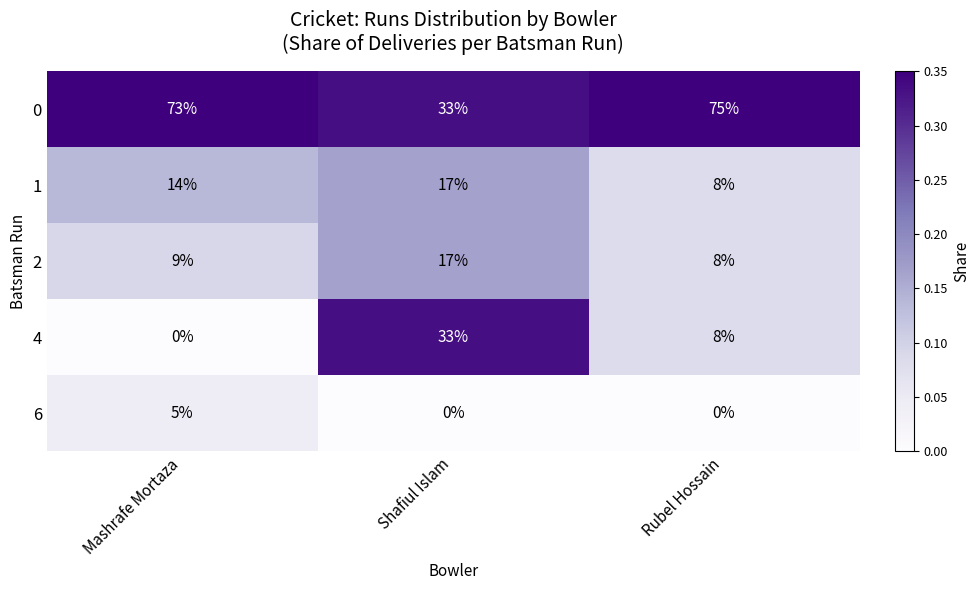

At Mashrafe Mortaza, list the series in order from largest to smallest.

0, 1, 2, 6, 4